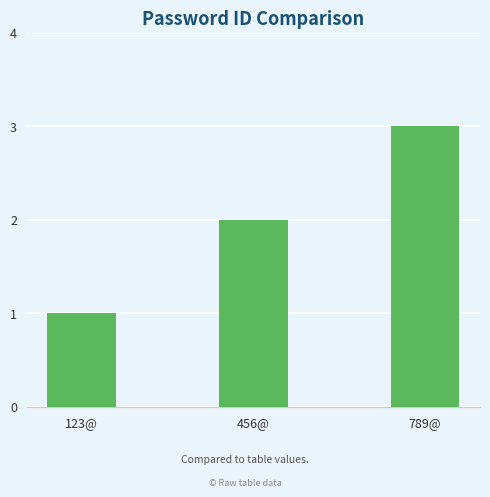

How many values are between 1 and 3?

3